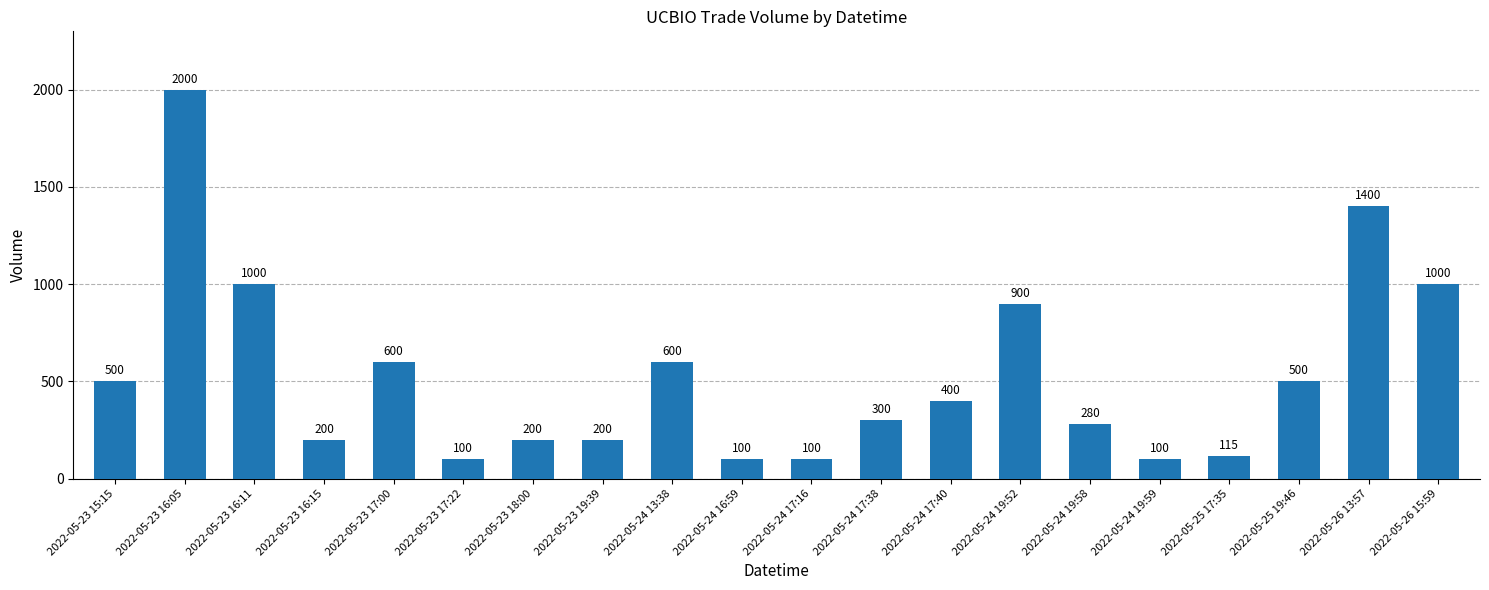

The chart shows a value of 300 at 2022-05-24 17:38. True or false?

True